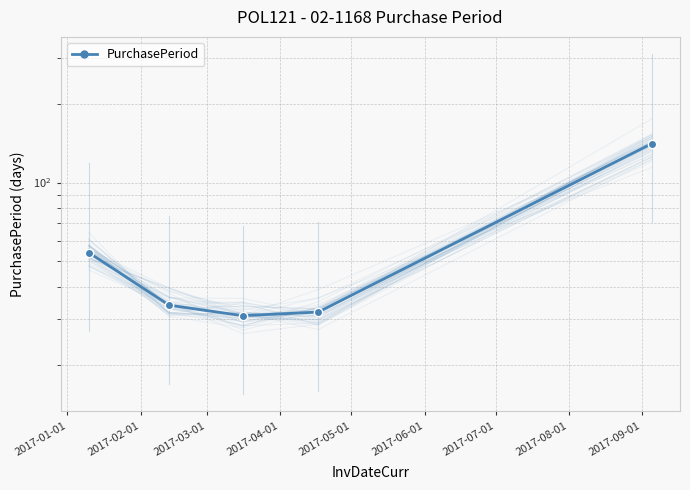

What position from the left is 2017-05-01?

5